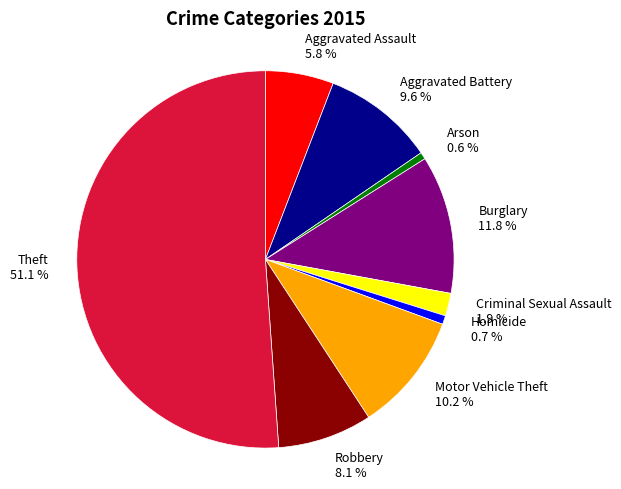

Which has a higher value, Motor Vehicle Theft or Criminal Sexual Assault?

Motor Vehicle Theft